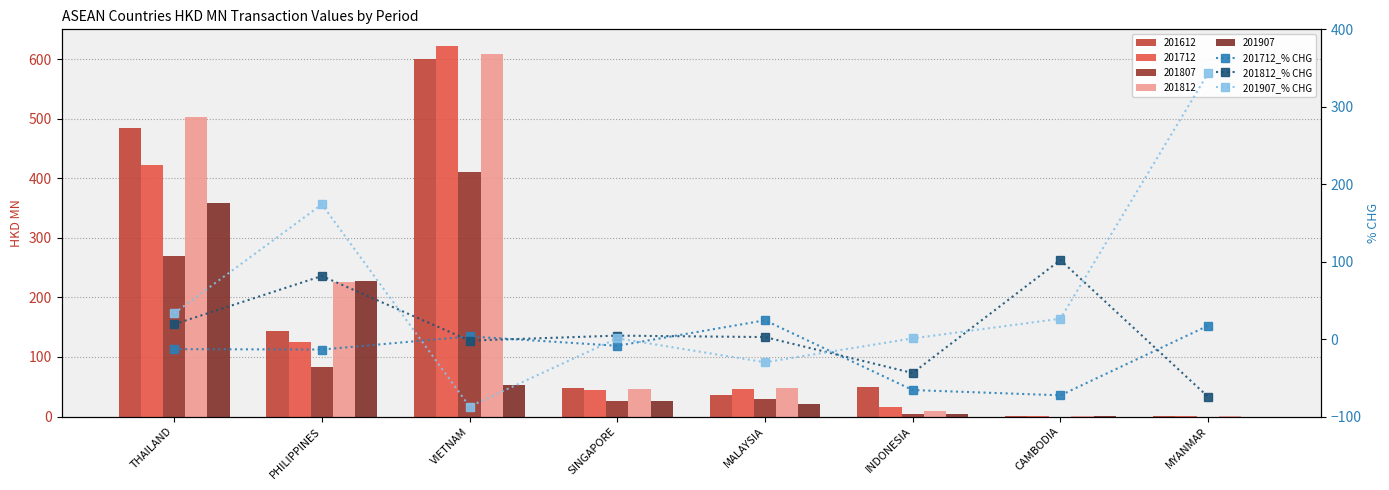

How many data points does each series have?

8